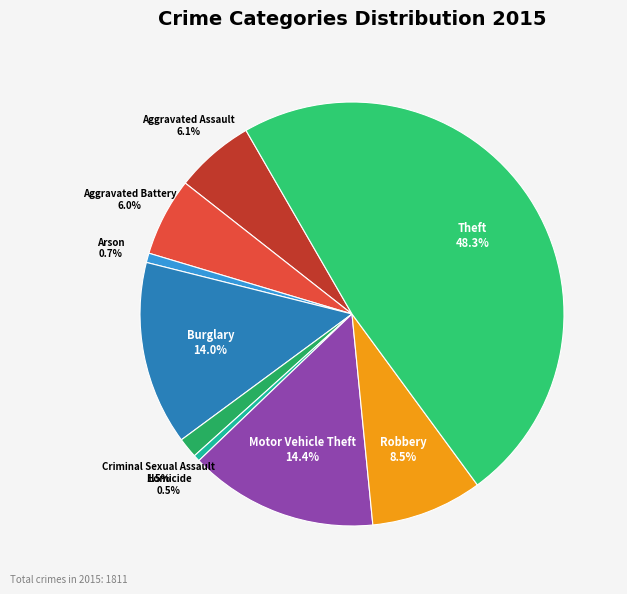

Which slice is the largest?

Theft